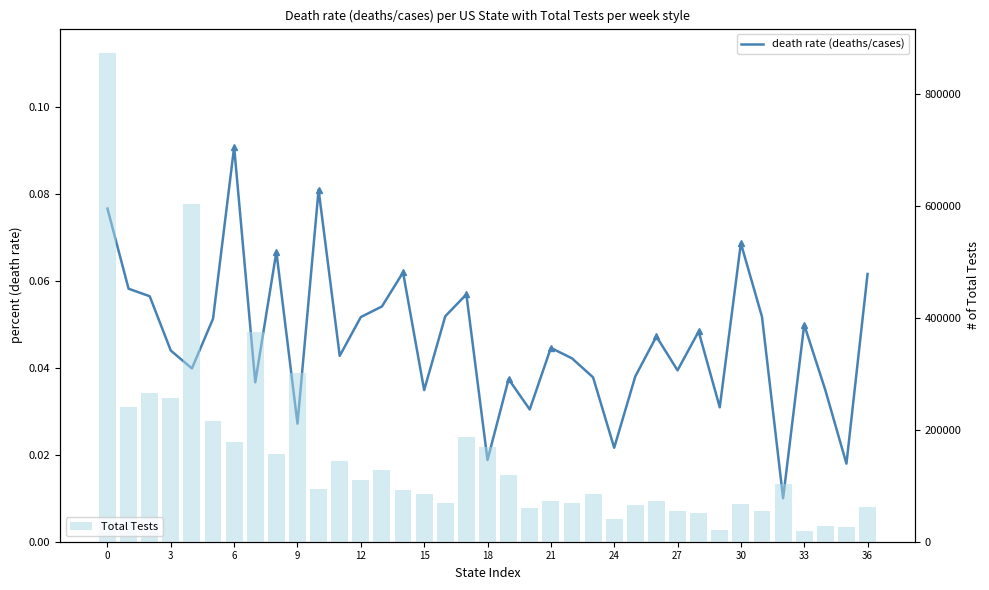

What is the sum of all Total Tests values?

5613783